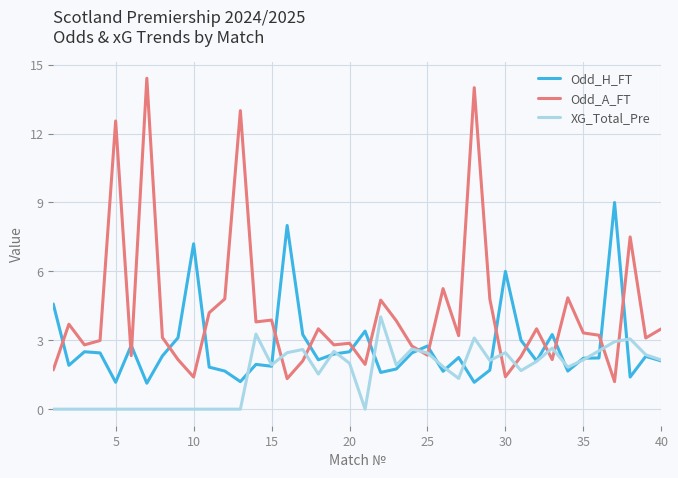

Which series has the widest spread of values?

Odd_A_FT